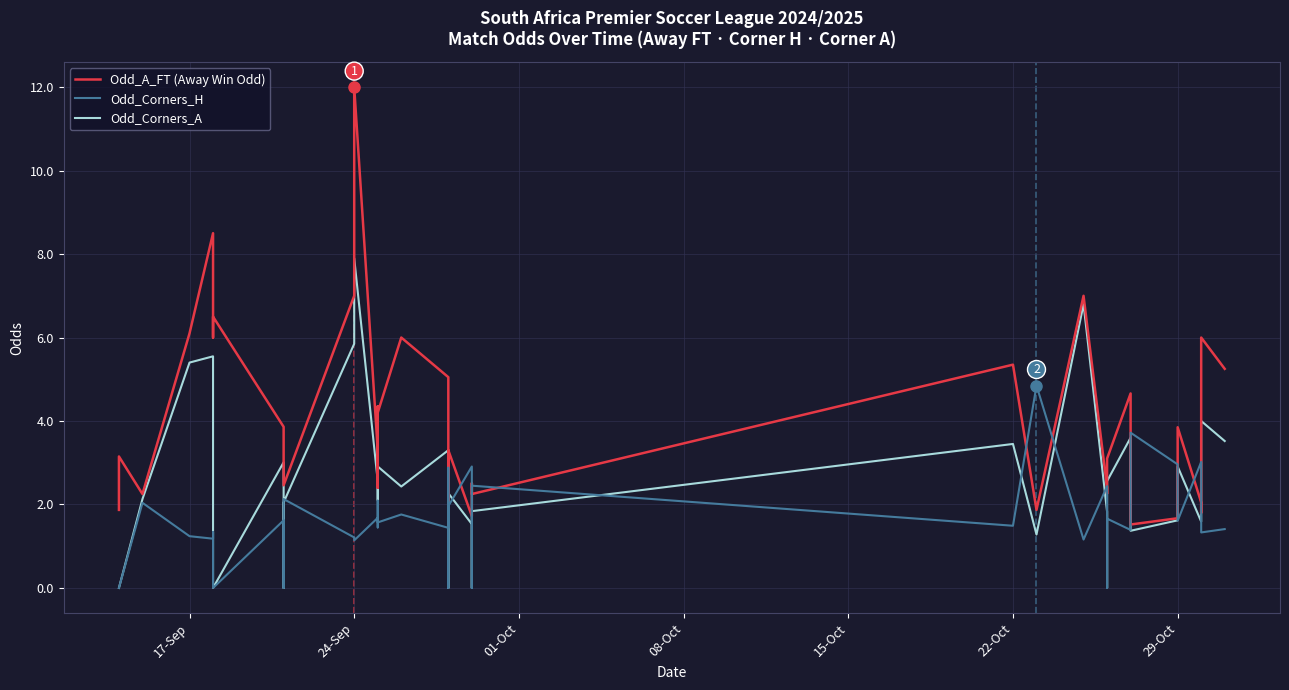

What is the label of the 5th point from the left?

15-Oct